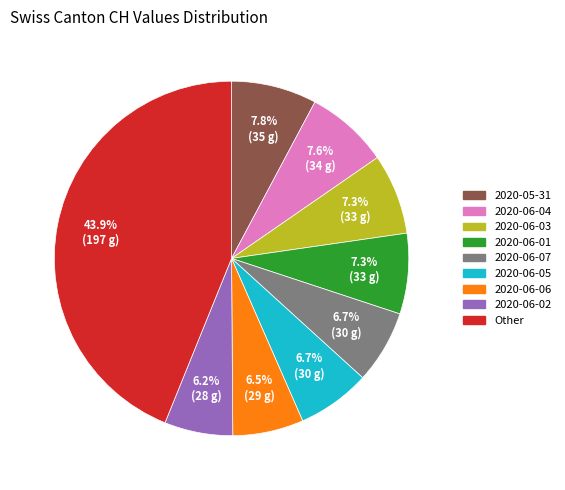

Is there any slice that represents more than half of the pie?

No